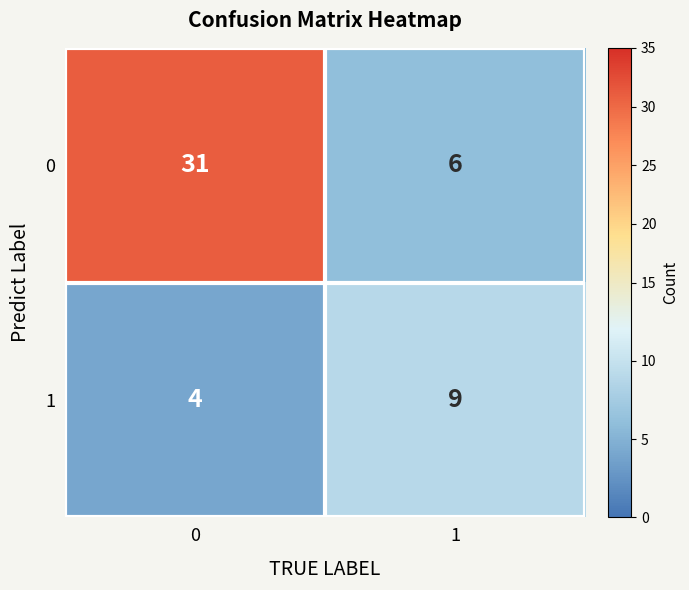

At 0, list the series in order from smallest to largest.

1, 0